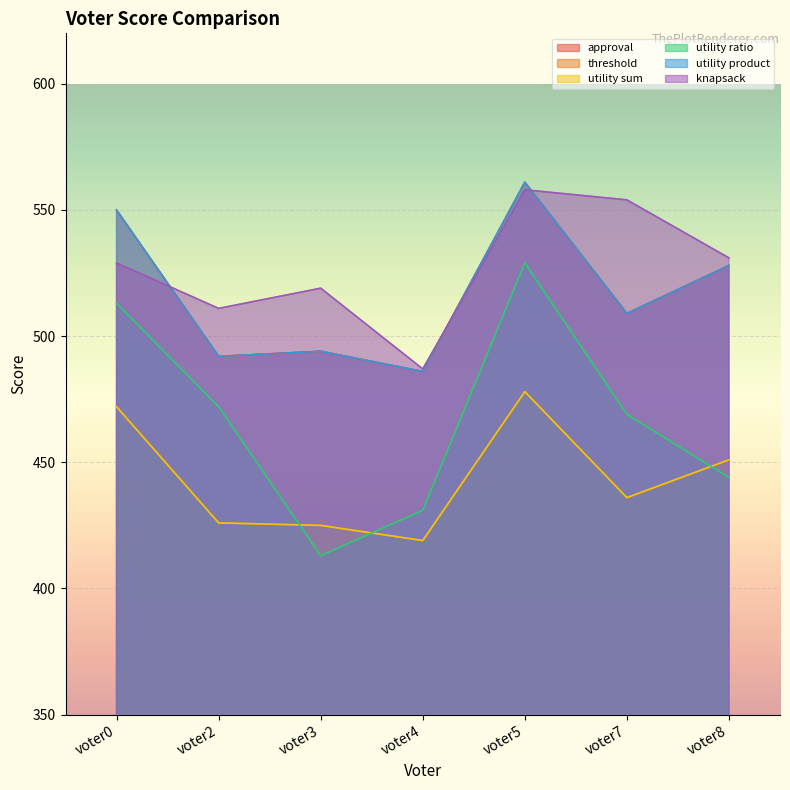

Which series has the widest spread of values?

utility ratio